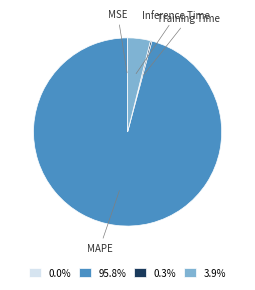

Is there a majority slice in this chart?

Yes